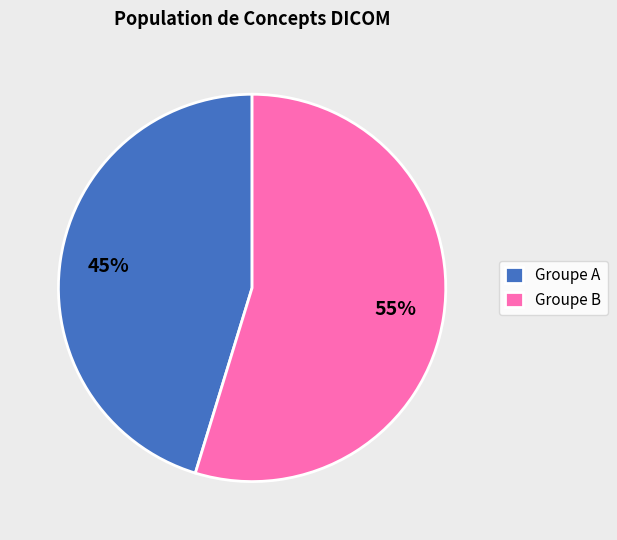

What percentage is the Groupe A slice, to the nearest percent?

45%